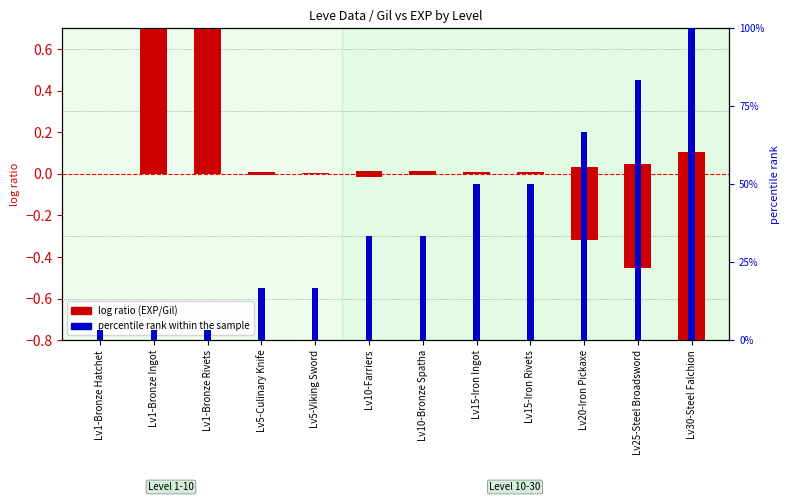

Which series has the largest total across all categories?

percentile rank within the sample